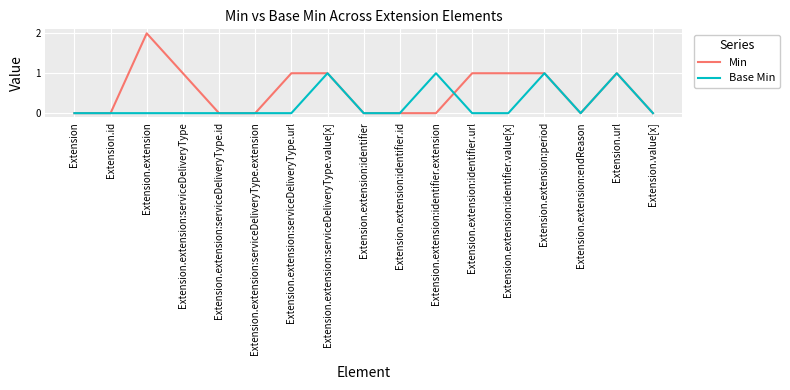

How many lines are shown in the chart?

2